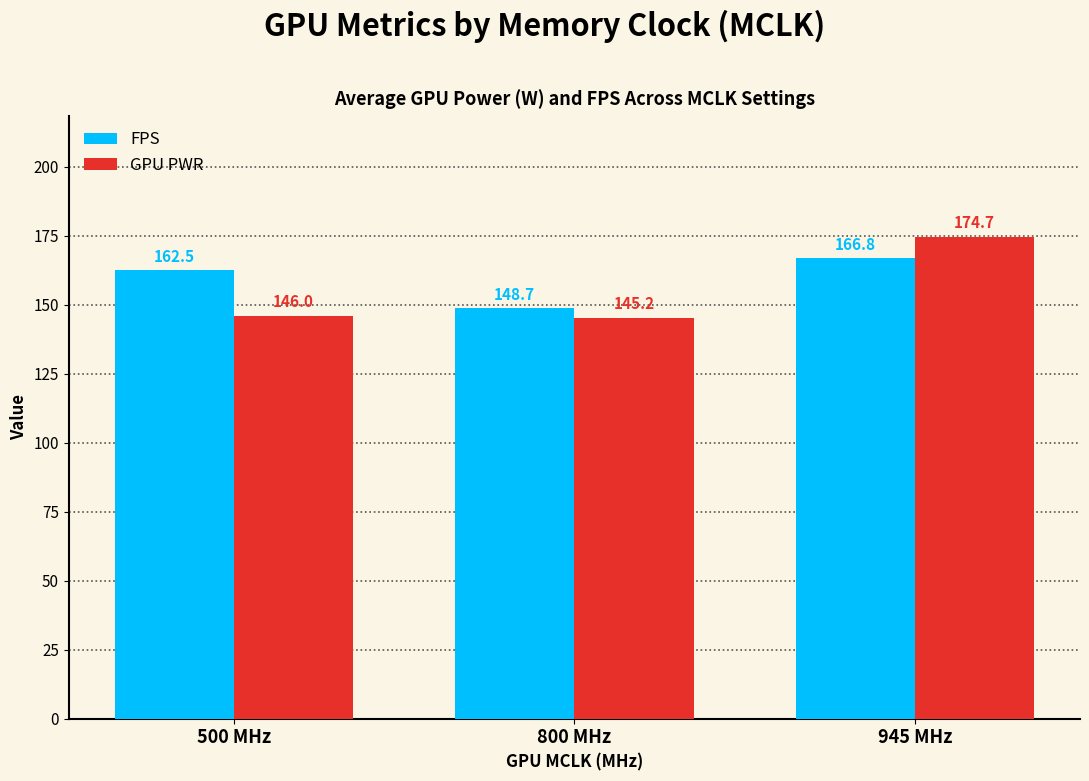

The GPU PWR series shows 44.1 at 945 MHz. True or false?

False